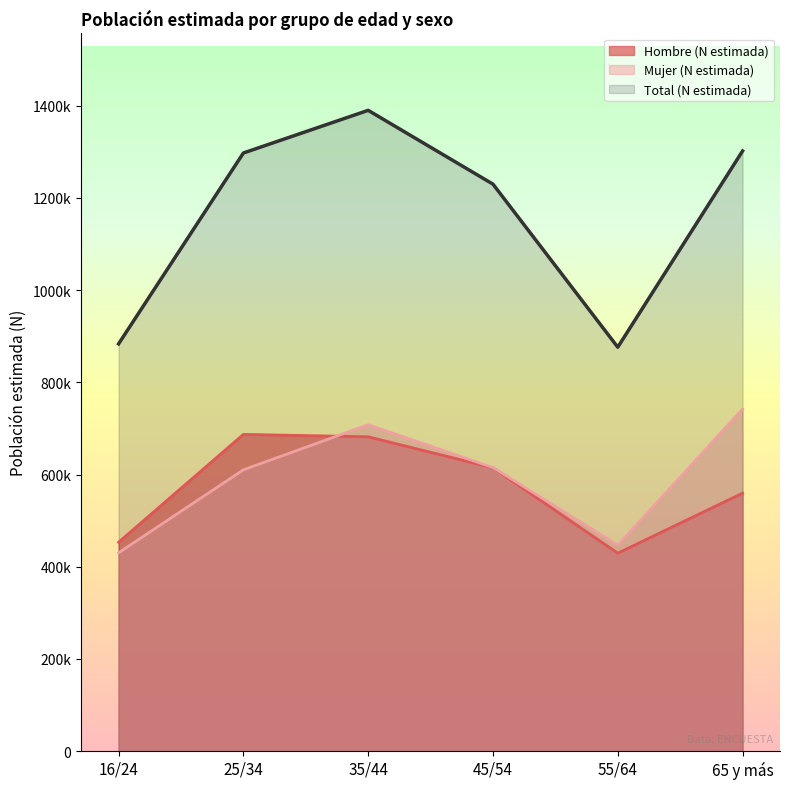

Between 55/64 and 65 y más, which series saw the biggest shift?

Total (N estimada)